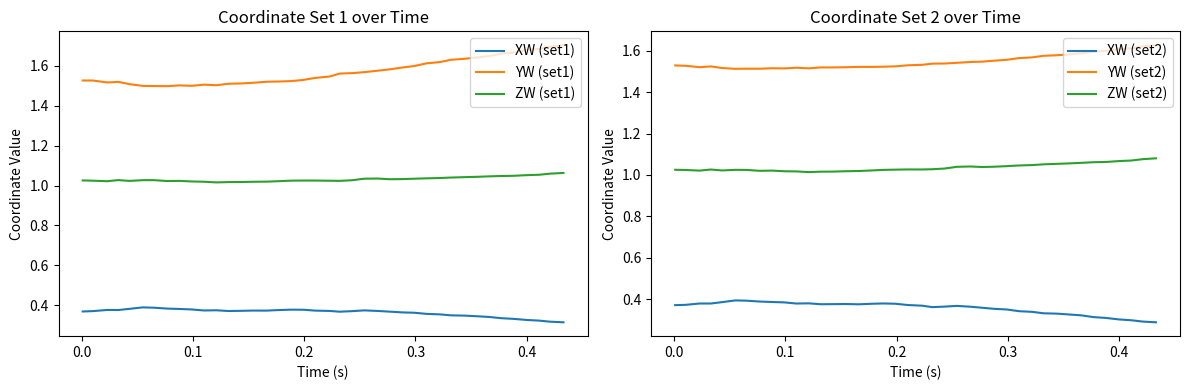

How many XW (set1) values are between 0 and 1?

40